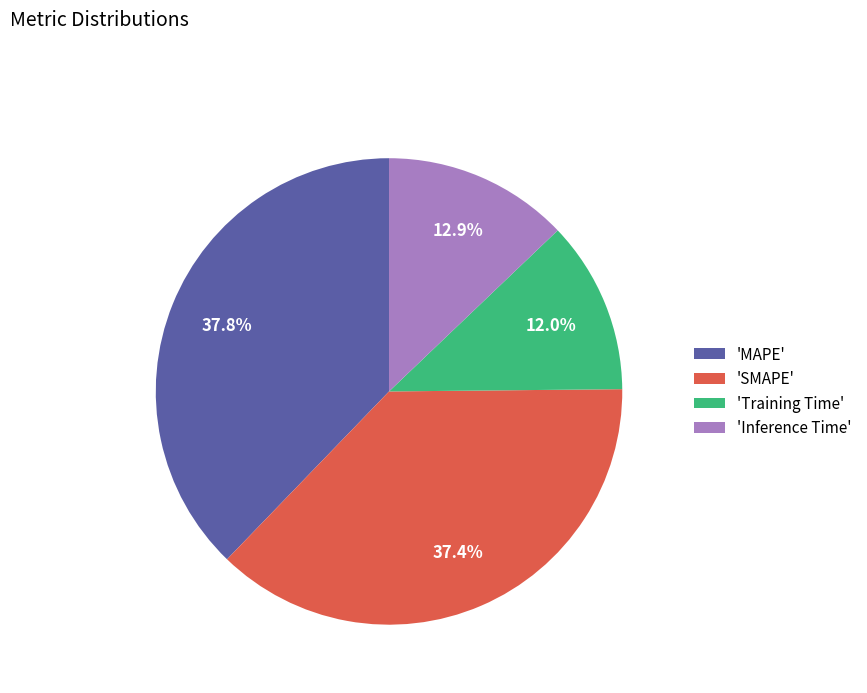

What is the smallest slice in the pie chart?

'Training Time'